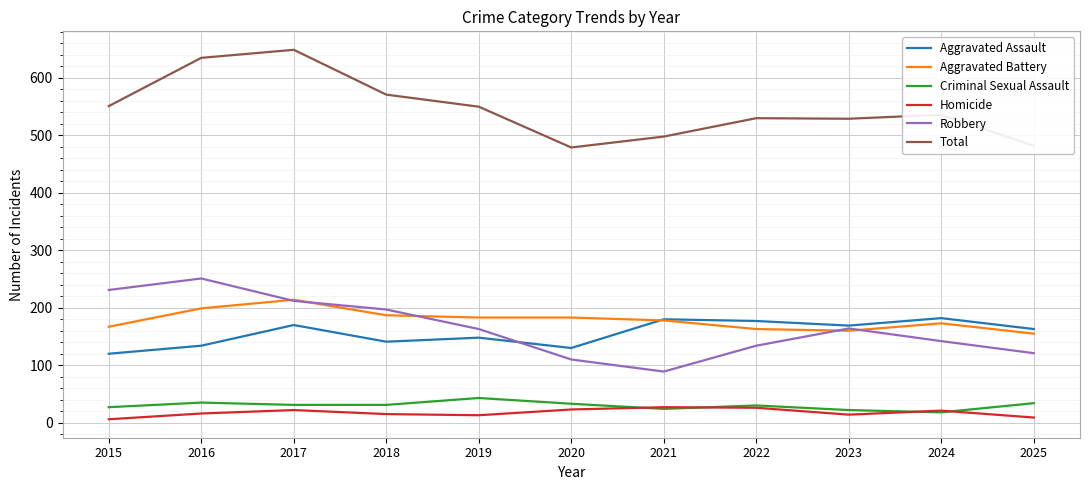

What is the maximum value shown in the chart?

649